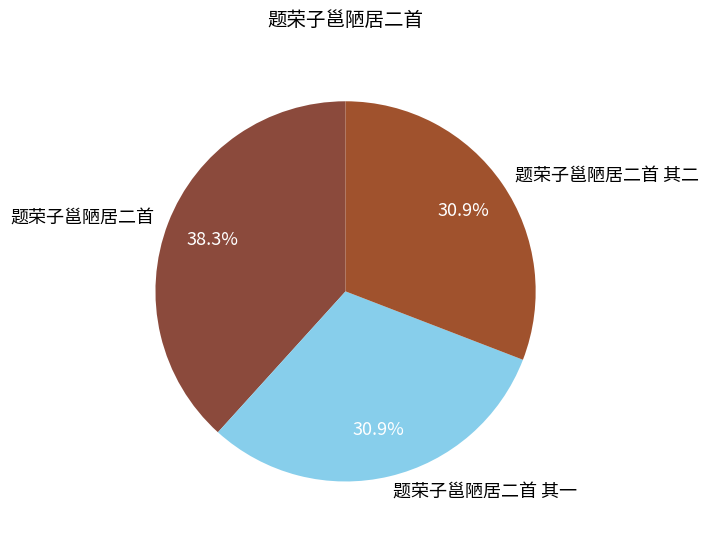

Which slice is the largest?

题荣子邕陋居二首